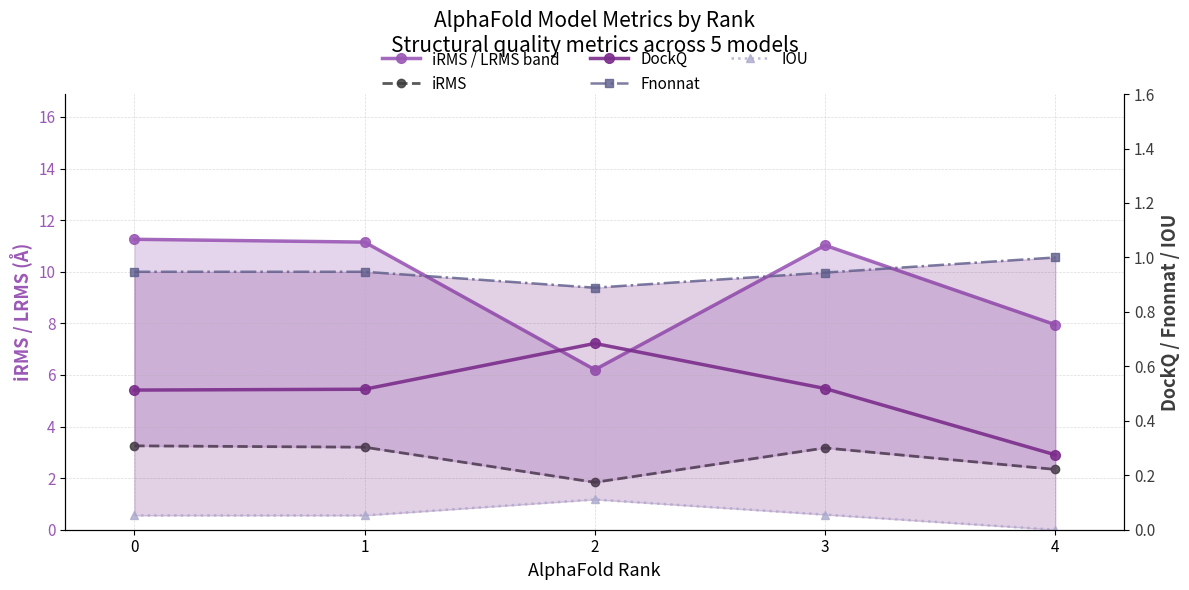

List the labels in order of Fnonnat value, smallest first.

2, 3, 0, 1, 4